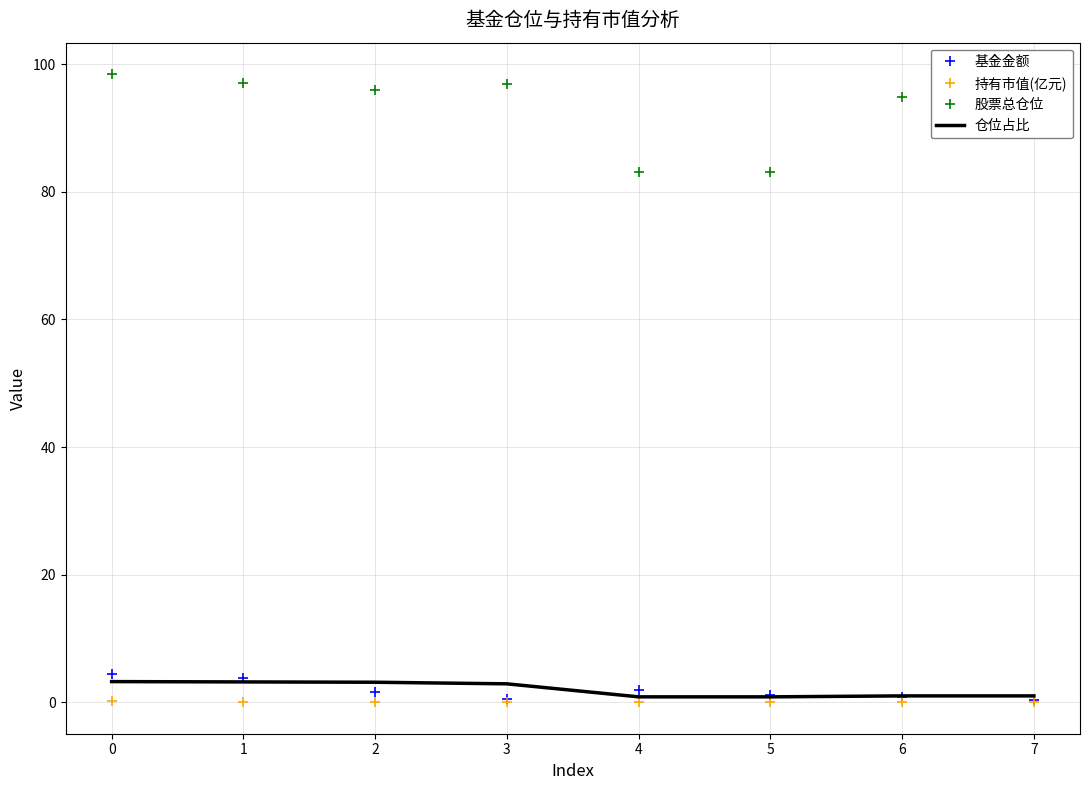

What is the maximum value shown in the chart?

98.5